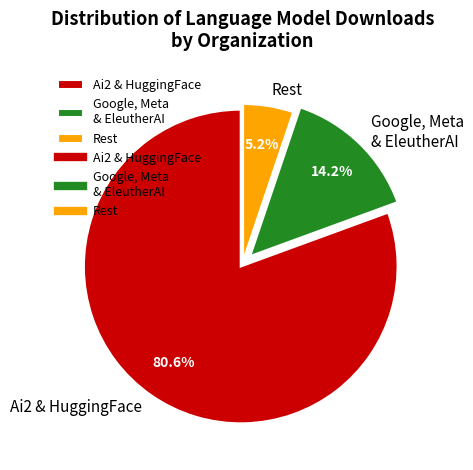

Which category has the biggest portion of the pie?

Ai2 & HuggingFace